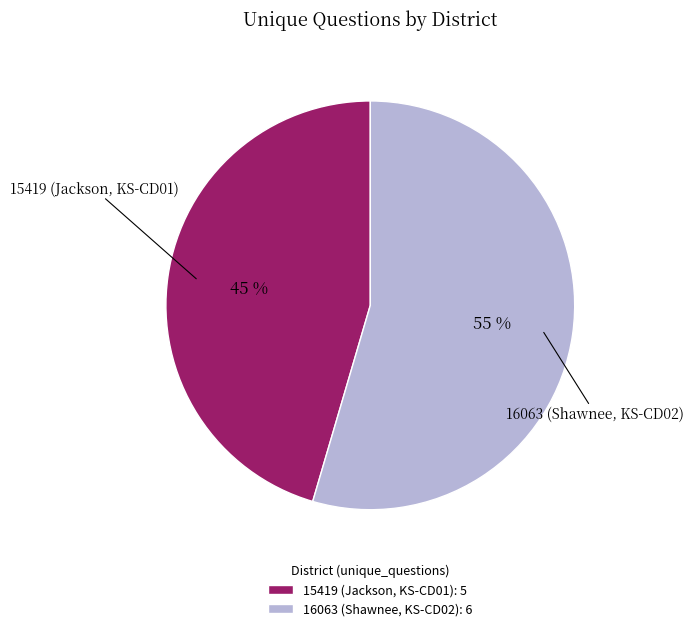

Is 15419 (Jackson, KS-CD01) the majority of the pie?

No